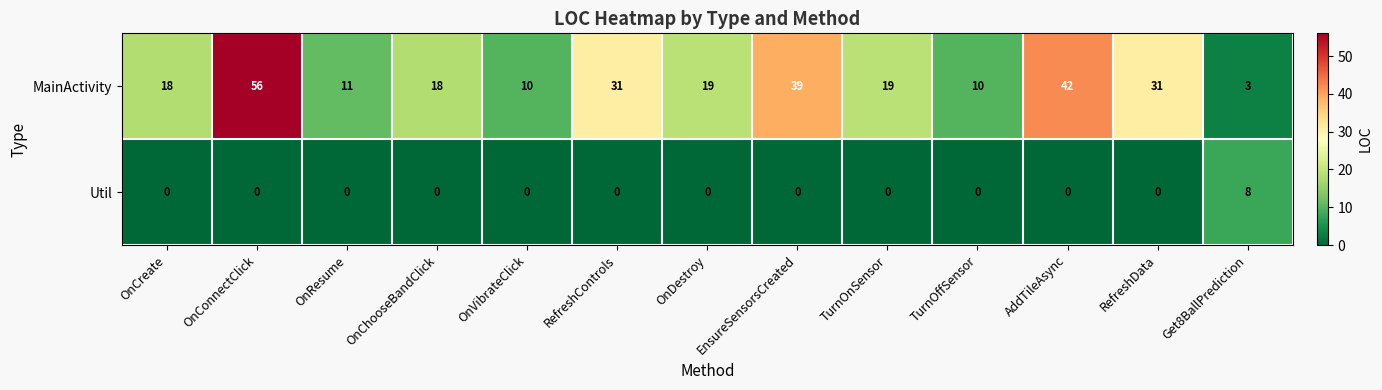

How many series are shown in this chart?

2